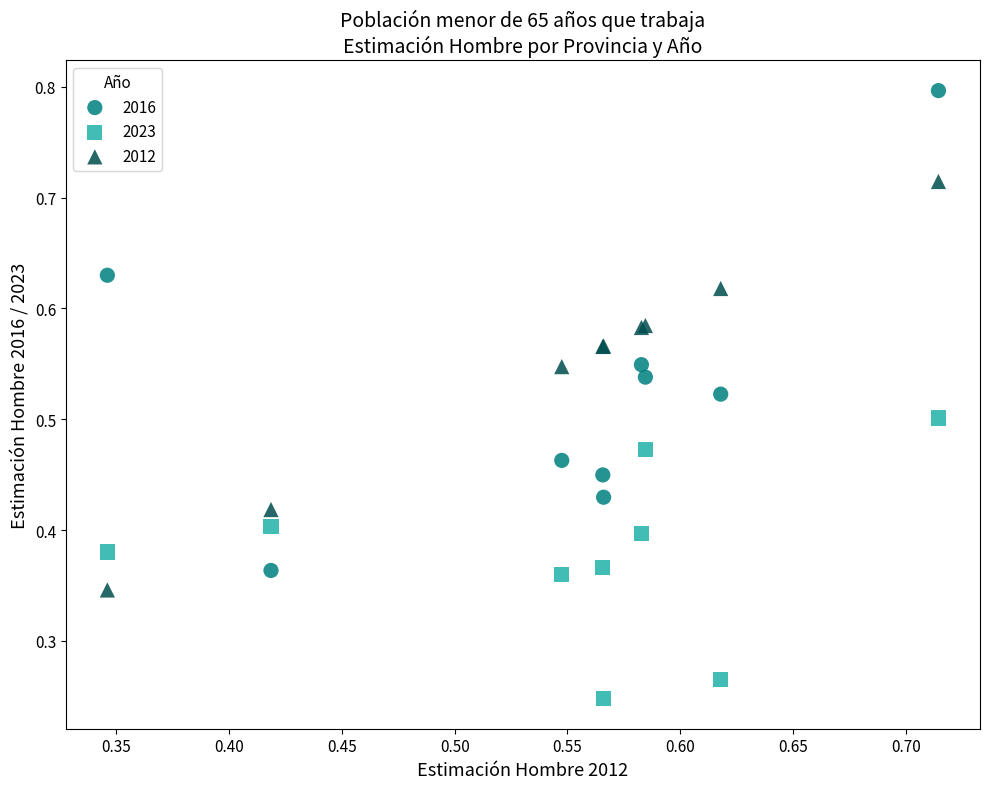

Which series has the largest Y range (max minus min)?

2016